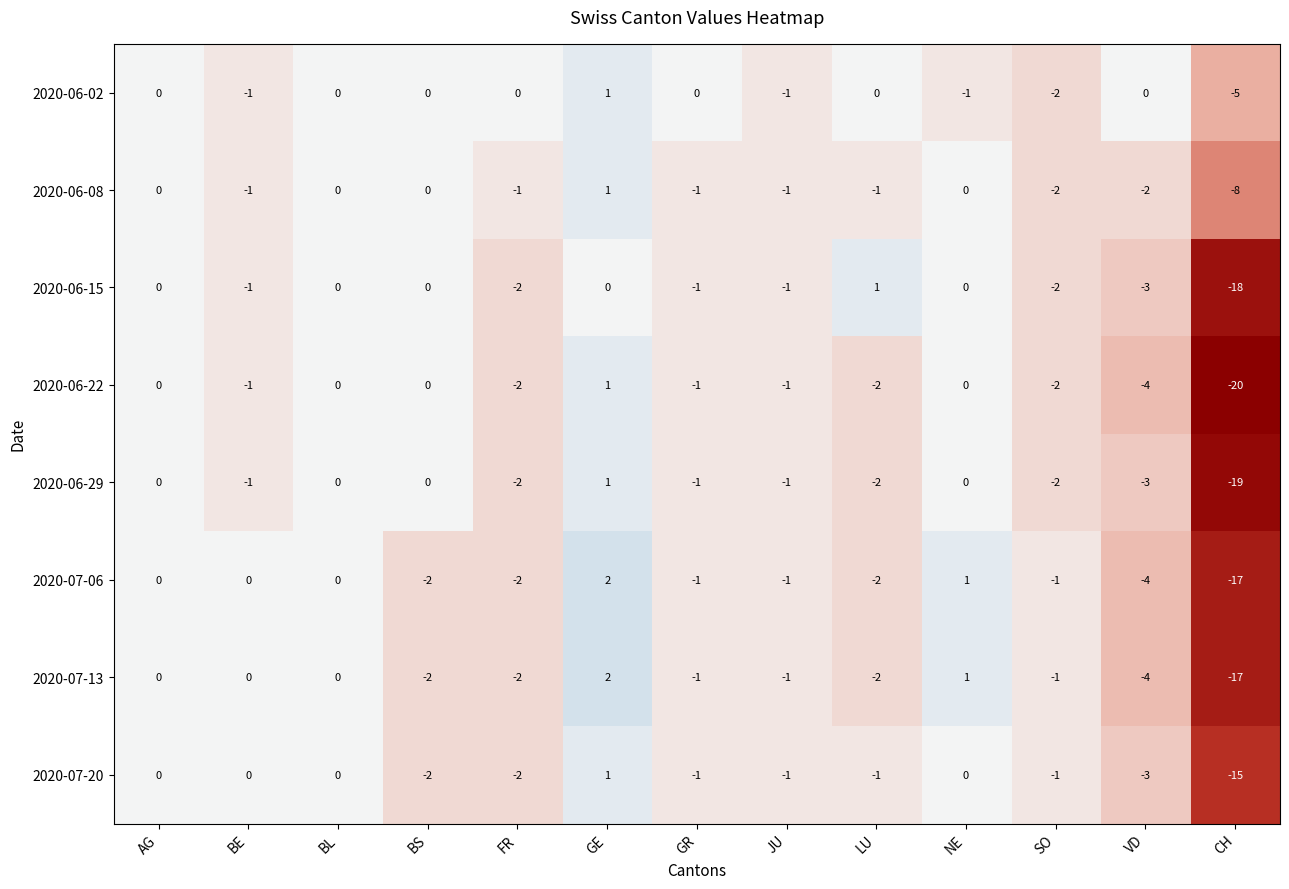

What is the difference between the second highest and minimum values in the 2020-07-20 series?

15